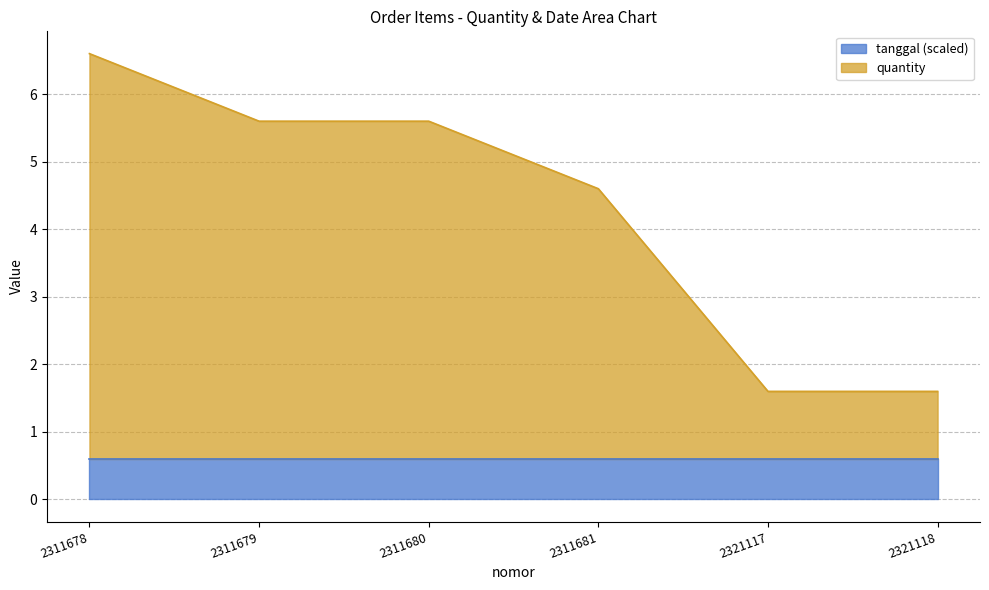

What is the change in value from 2311680 to 2321117?

-4.0